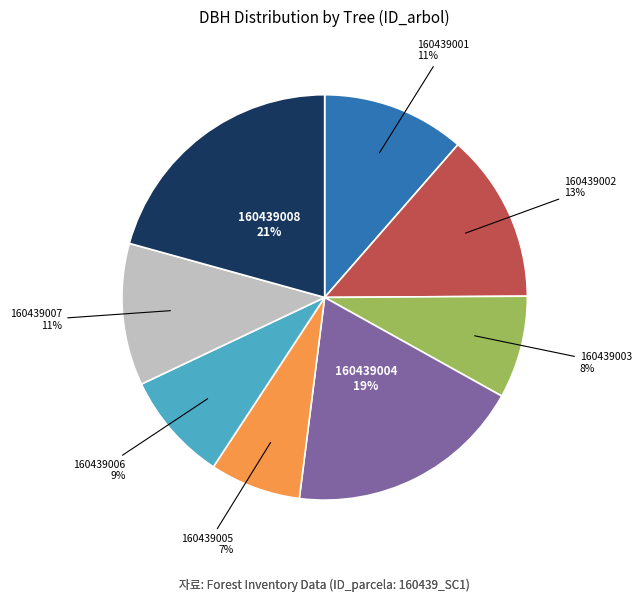

Is the sum of 160439007 and 160439008 greater than half?

No